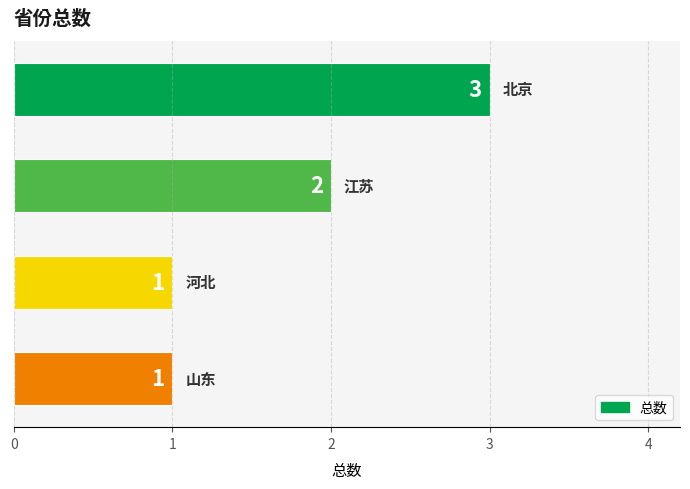

What is the greatest value displayed?

3